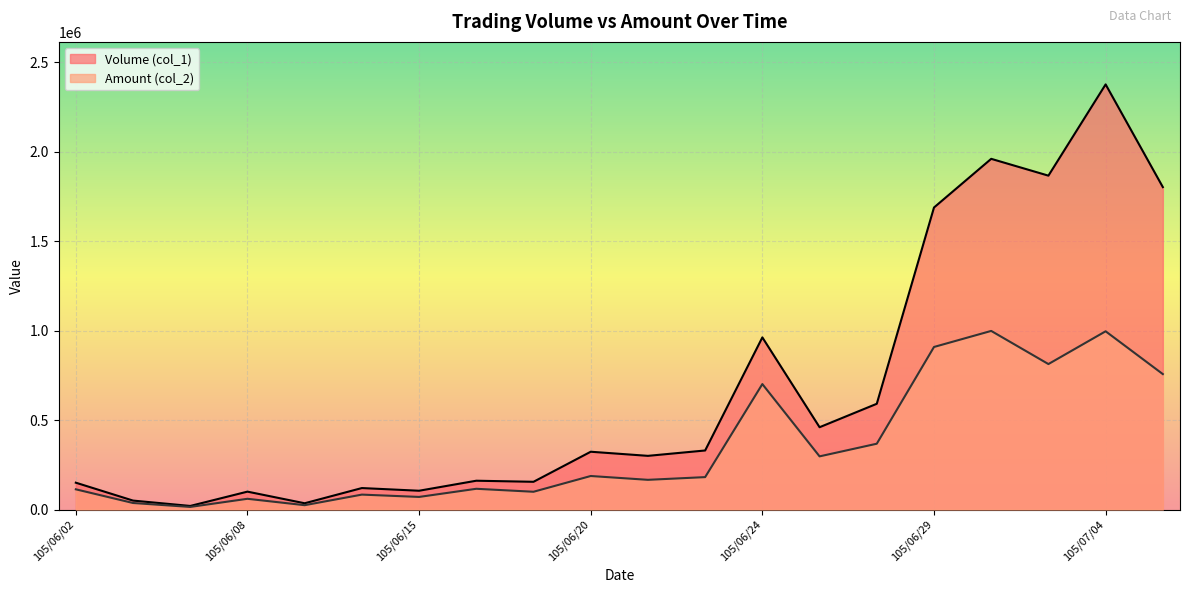

The Amount (col_2) series shows 115930 at 105/06/16. True or false?

True